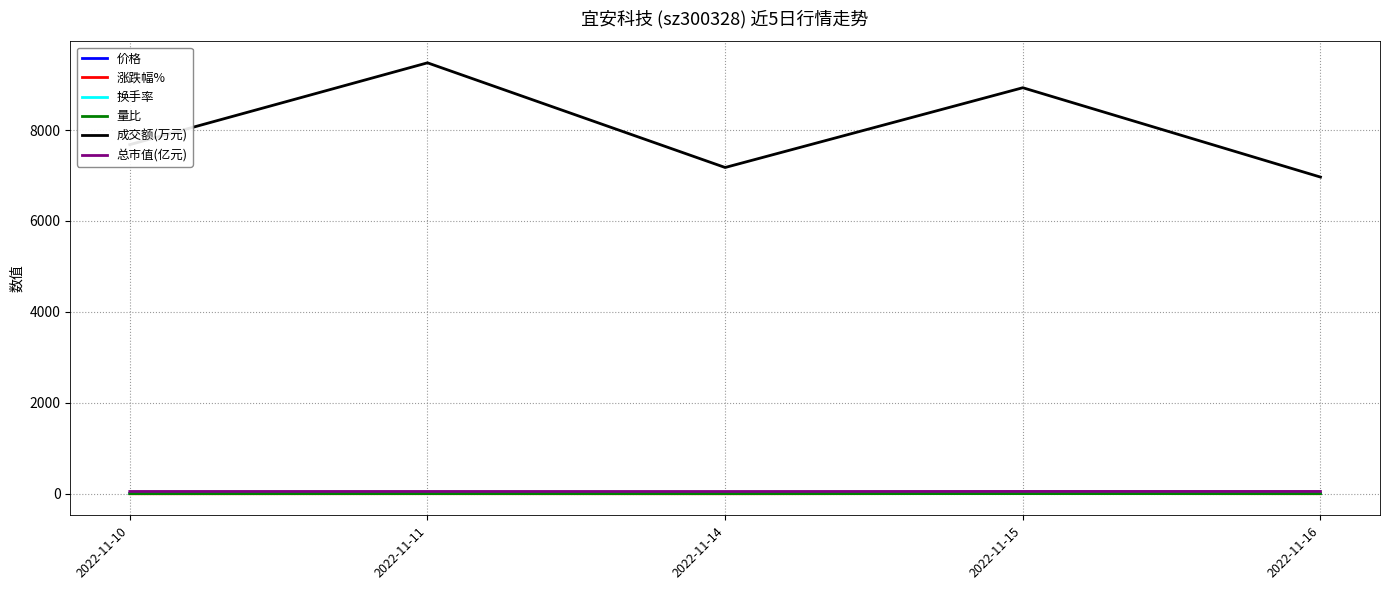

What is the average value of the 价格 series?

7.1